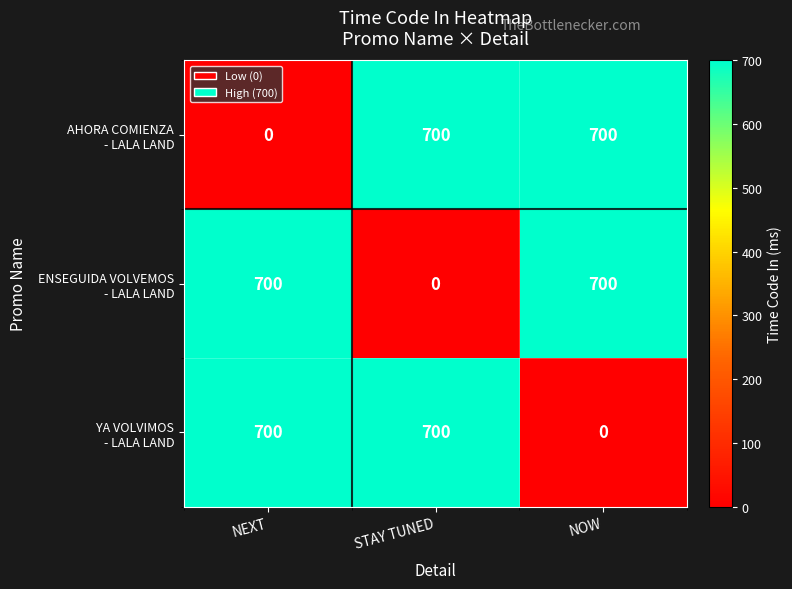

At how many categories does at least one series exceed 233?

3